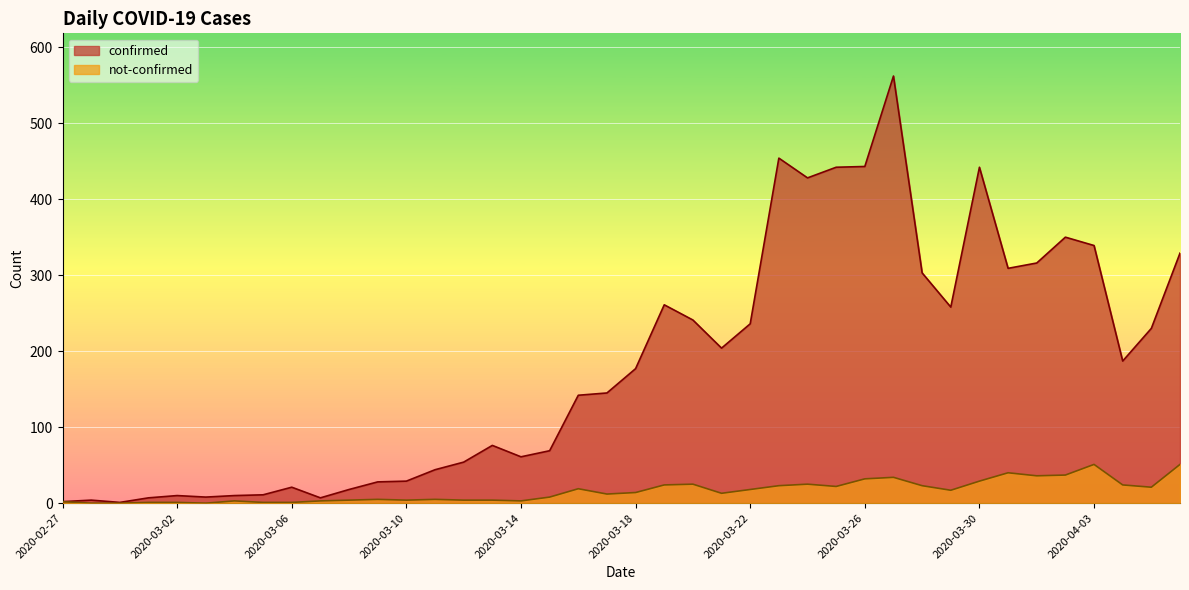

Where is the first local maximum for confirmed?

2020-02-28